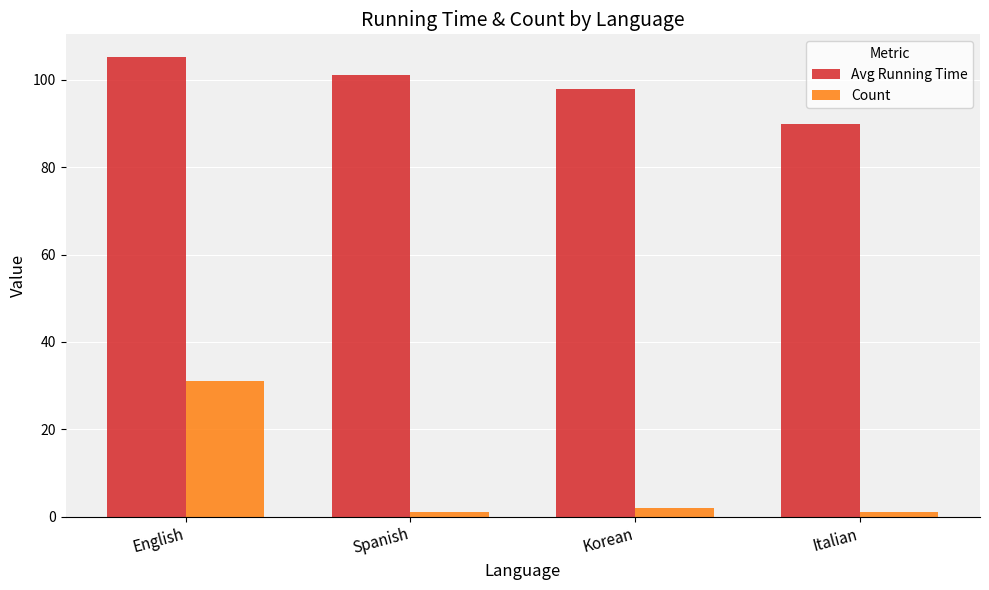

What are all the series names shown in the legend?

Avg Running Time, Count